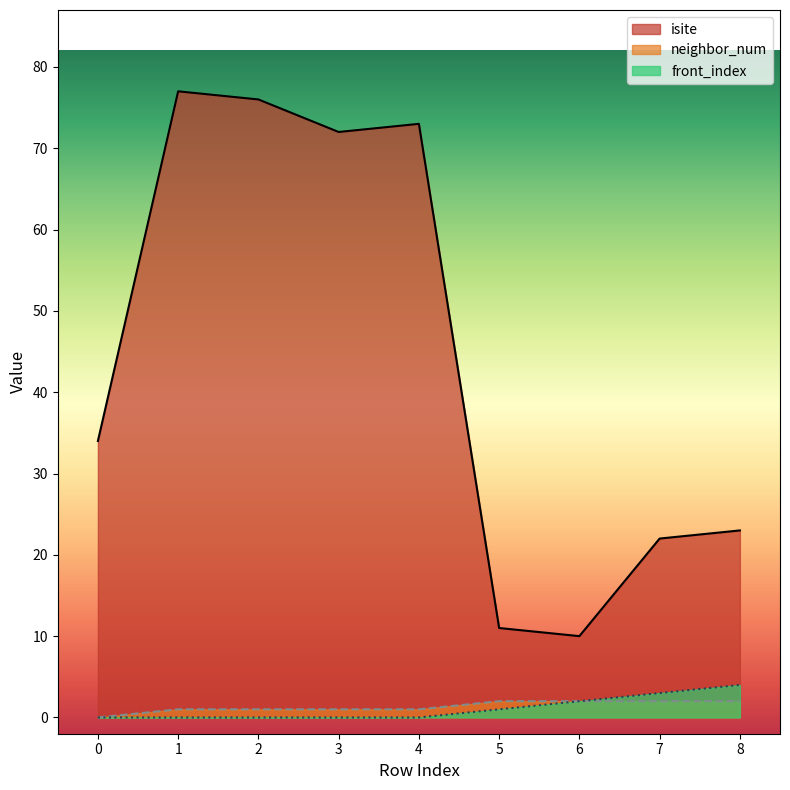

Does the chart have visible grid lines?

No